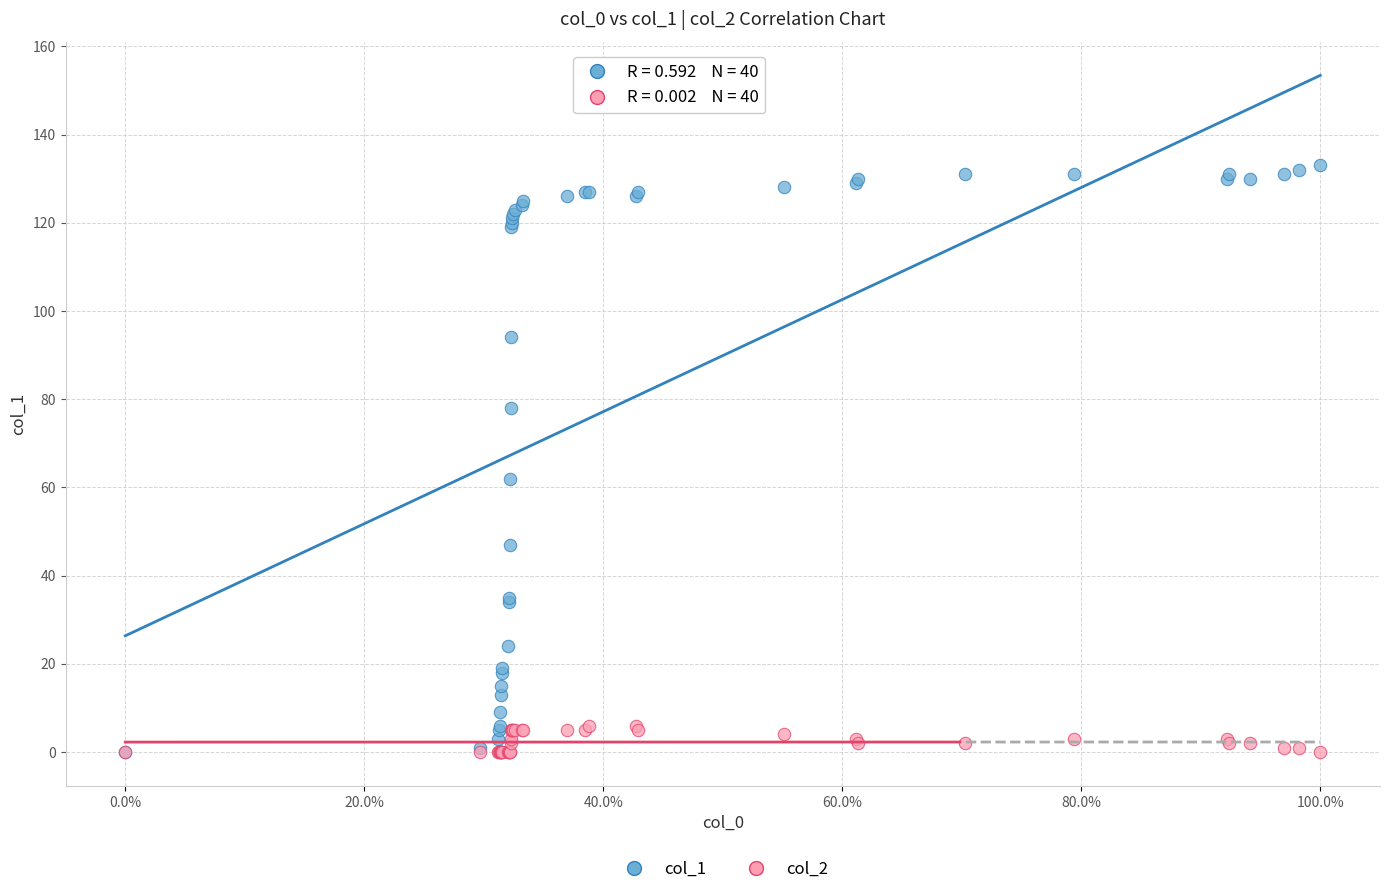

Across all series, what Y value is closest to 66?

62